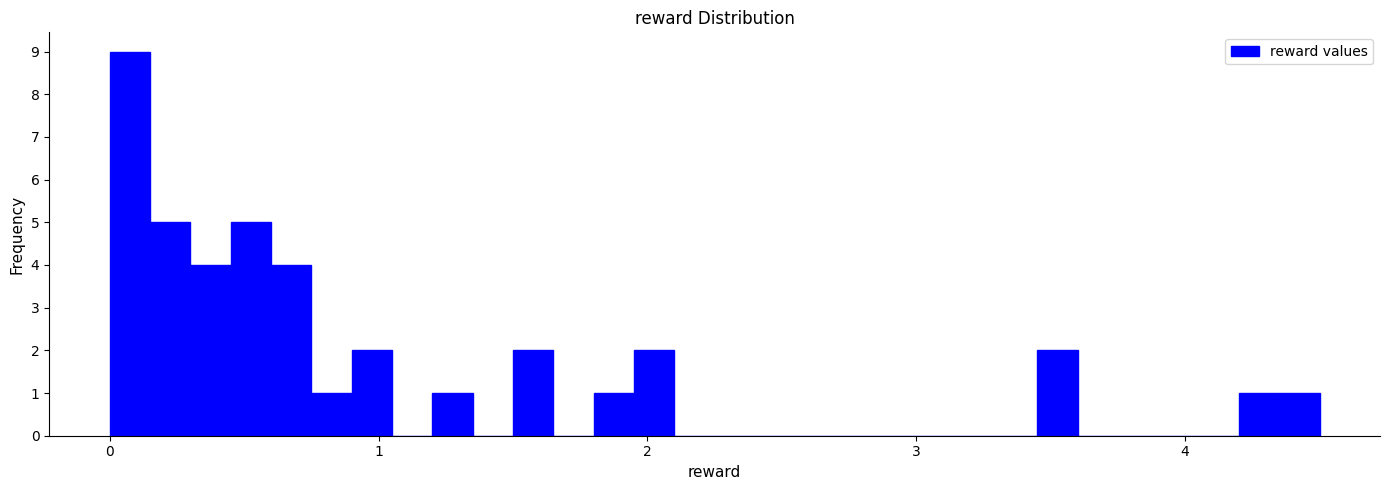

Around what value on the x-axis is the tallest bar? Give the approximate position of its centre, as read against the axis.

0.1